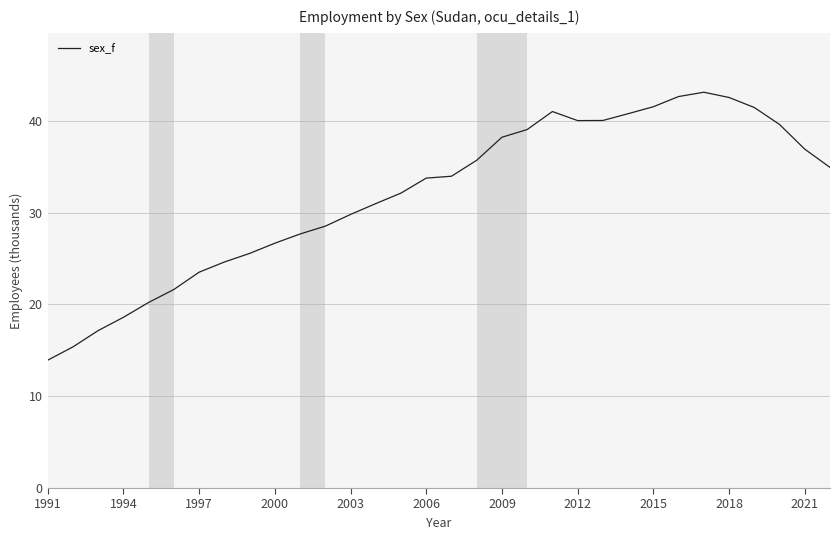

What is the difference between the maximum and minimum values?

29.2